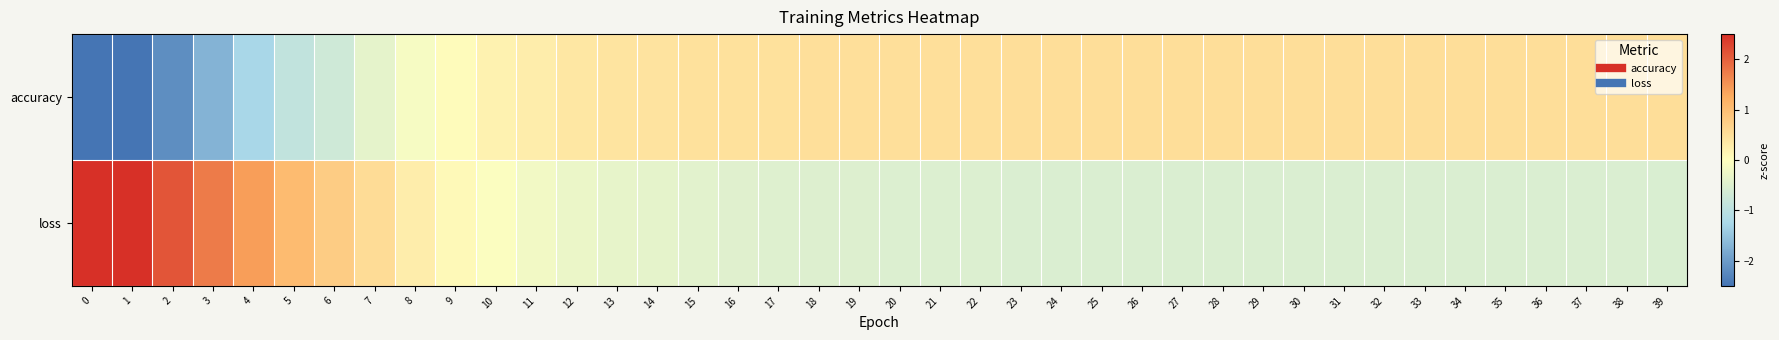

What is the minimum value shown in the chart?

-4.0